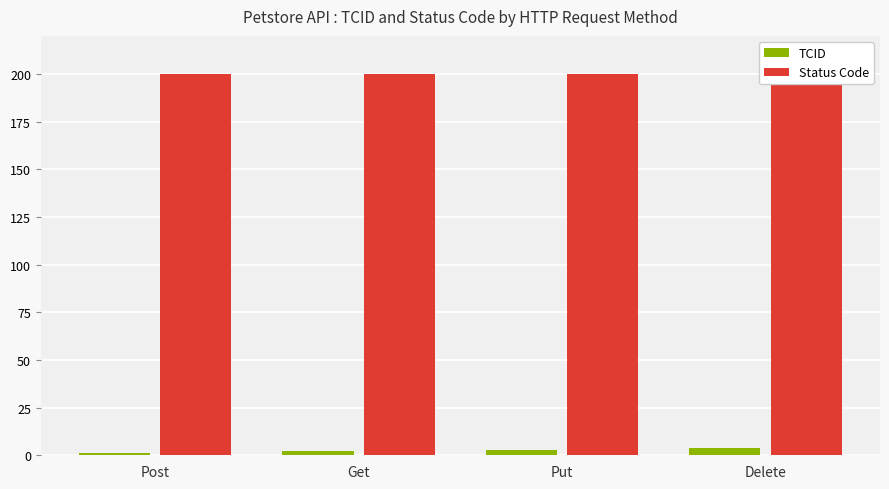

Reading right to left, list all the values displayed in this chart.

TCID: Delete=4	Put=3	Get=2	Post=1
Status Code: Delete=200	Put=200	Get=200	Post=200